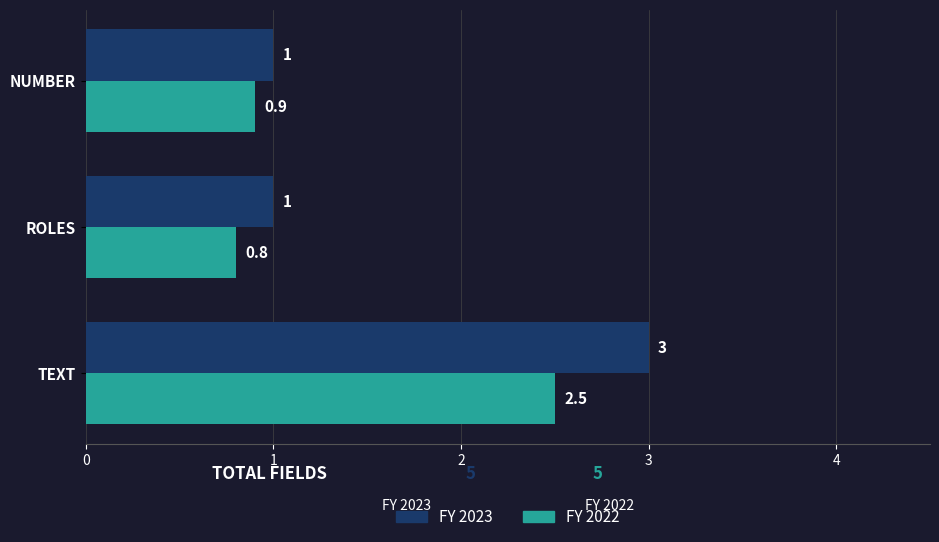

How many series are shown in this chart?

2